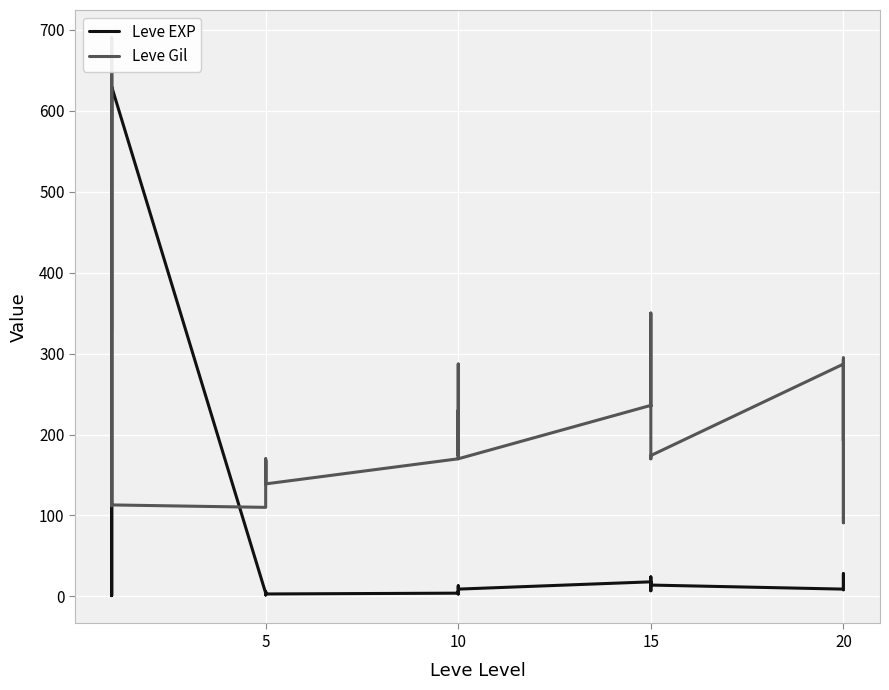

How many data points in Leve EXP are above 9?

12